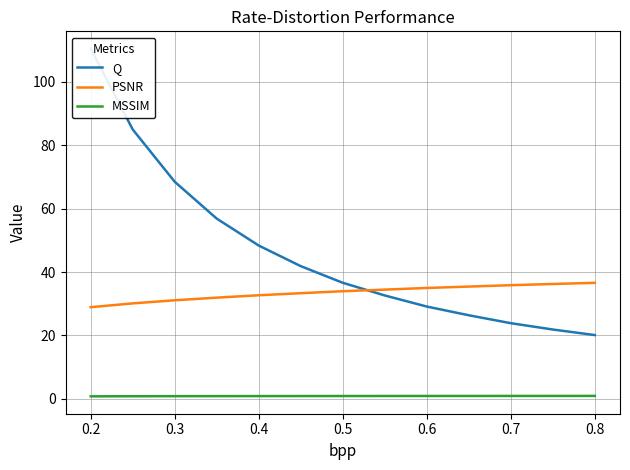

True or false: Q has more than 2 points higher than both neighbors.

False